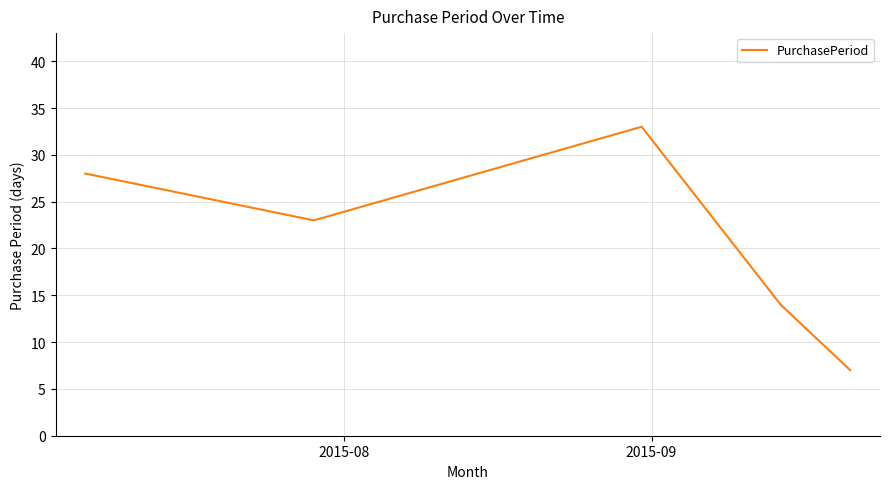

What is the average value?

21